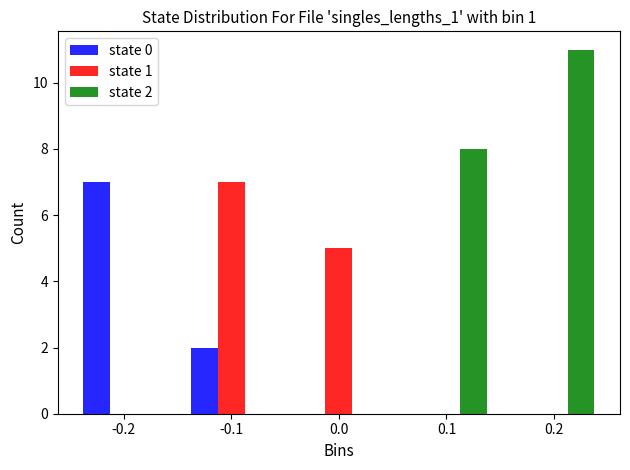

In the state 1 series, which range on the x-axis has the tallest bar?

-0.15 to -0.05